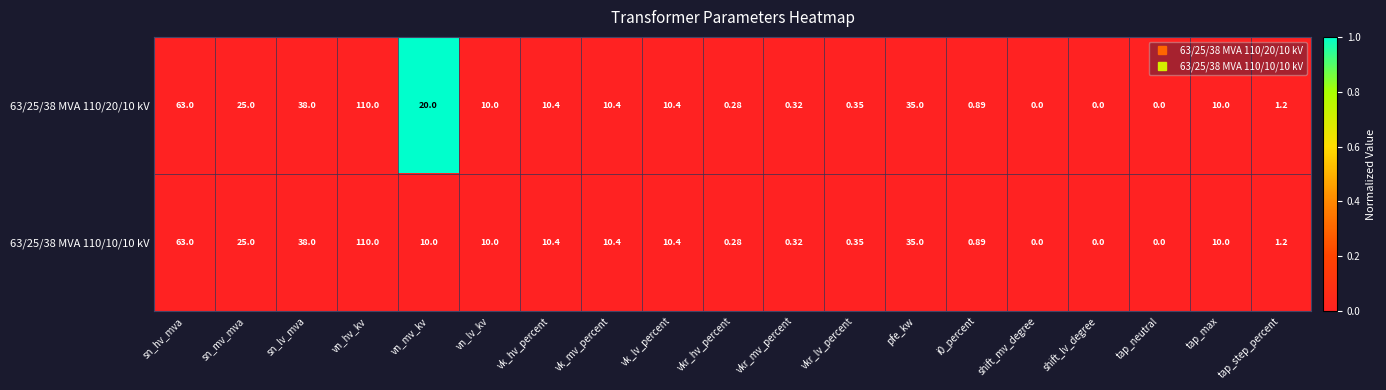

At which label does 63/25/38 MVA 110/10/10 kV reach its peak?

vn_hv_kv